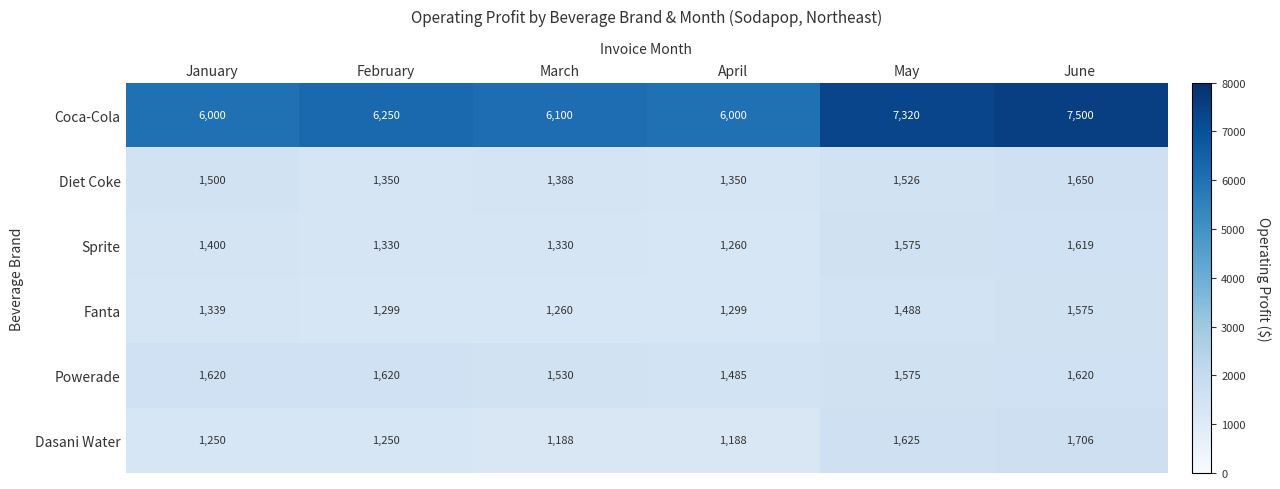

At which category is the sum across all series the highest?

June